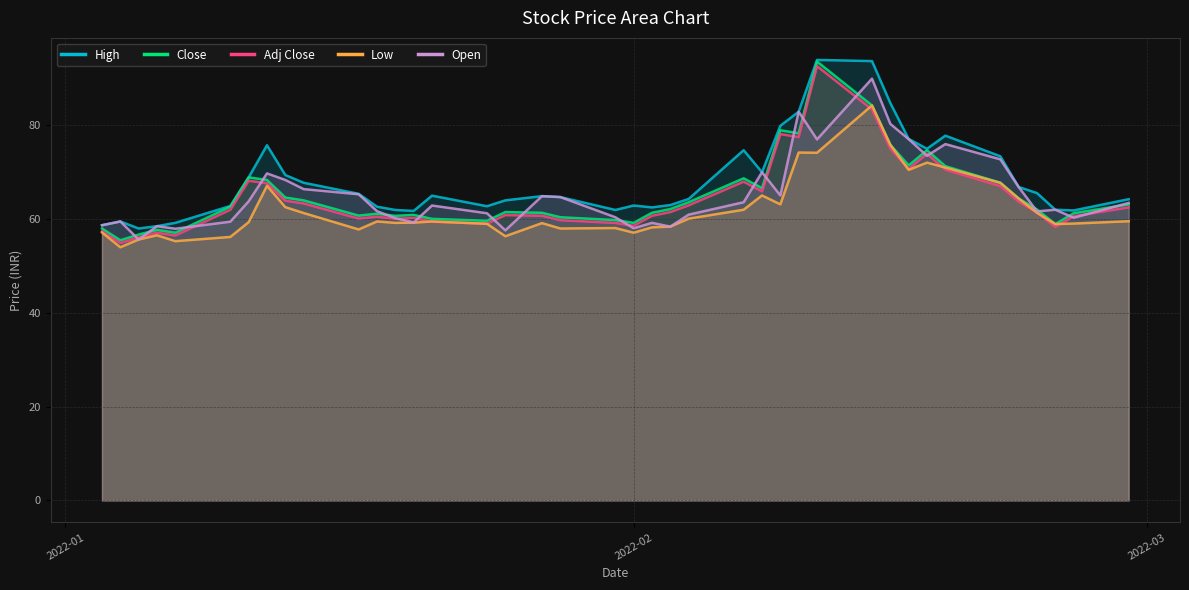

At which category is the sum across all series the highest?

2022-02-14